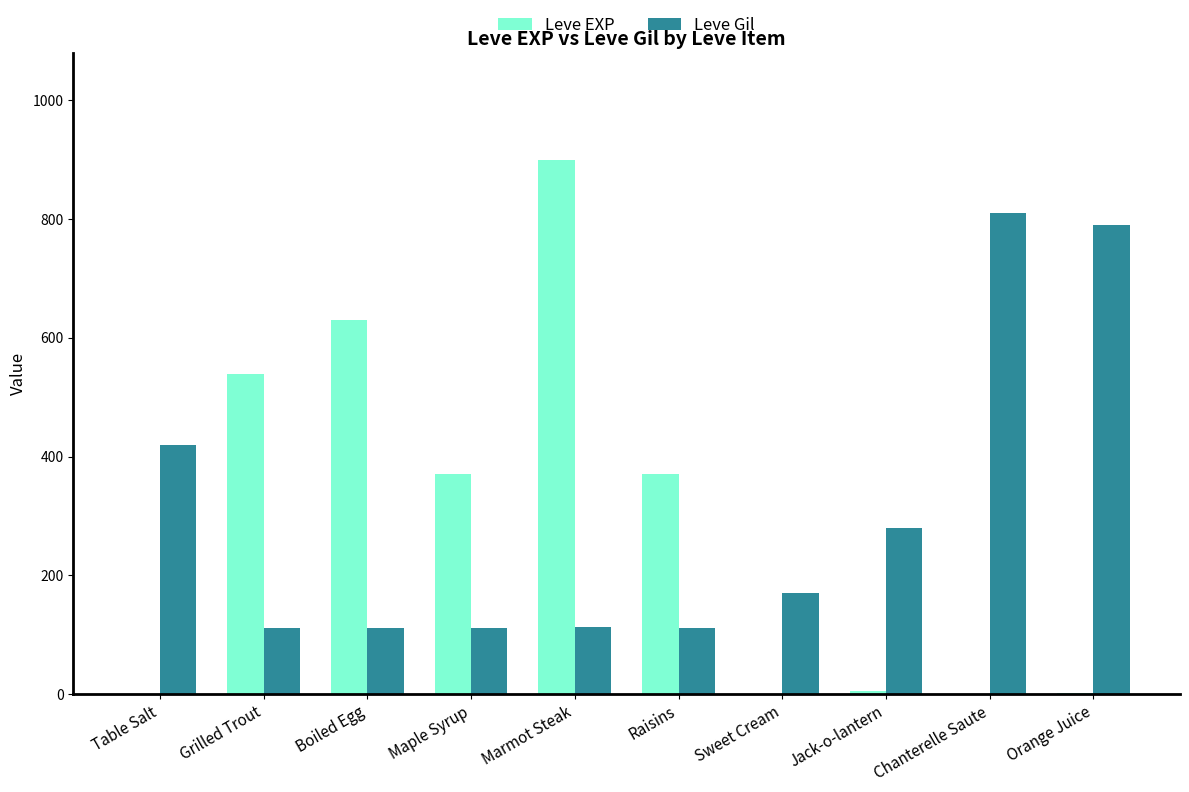

At which label does Leve EXP first exceed 370?

Grilled Trout